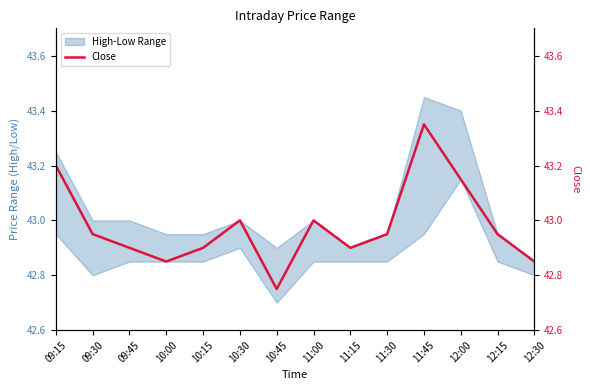

How many lines are shown in the chart?

1